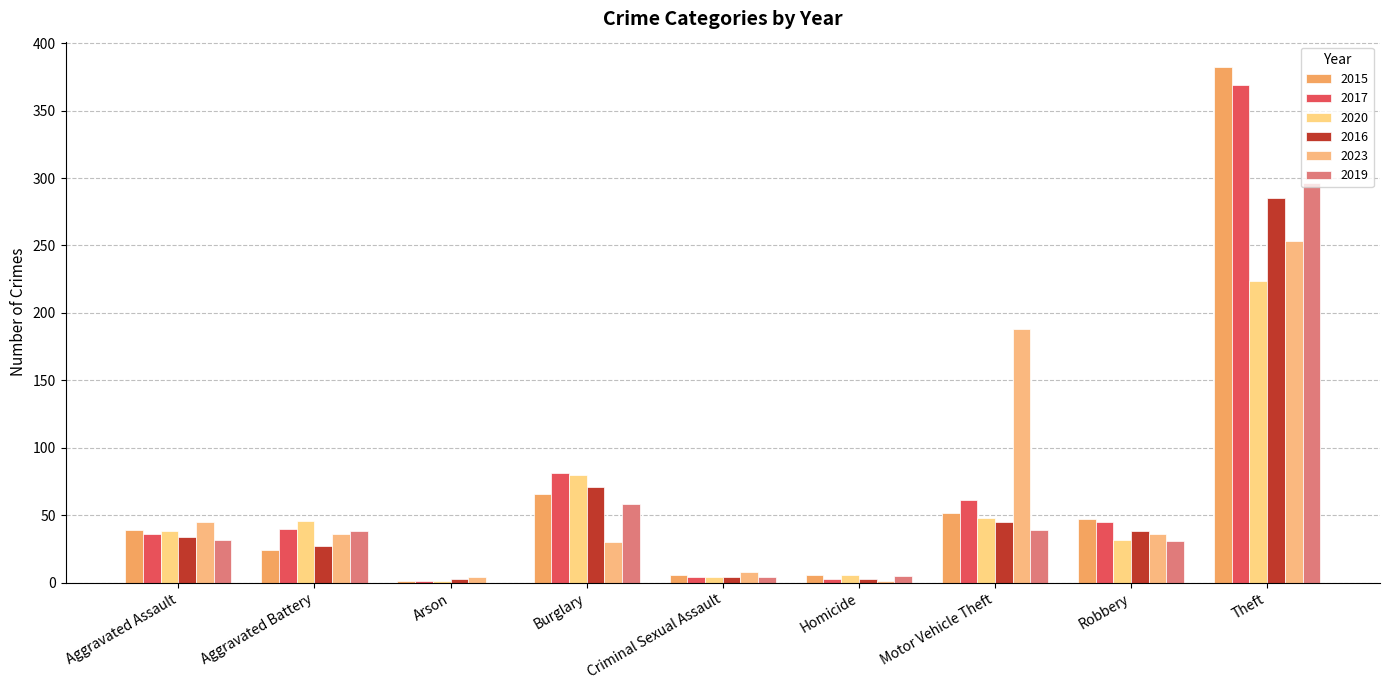

The 2023 series shows 1 at Homicide. True or false?

True